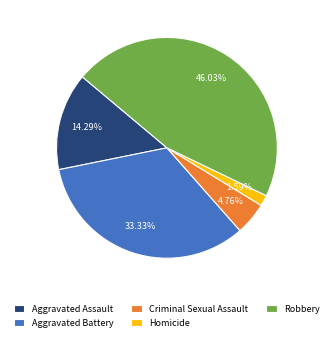

Rank the categories by value from highest to lowest.

Robbery, Aggravated Battery, Aggravated Assault, Criminal Sexual Assault, Homicide